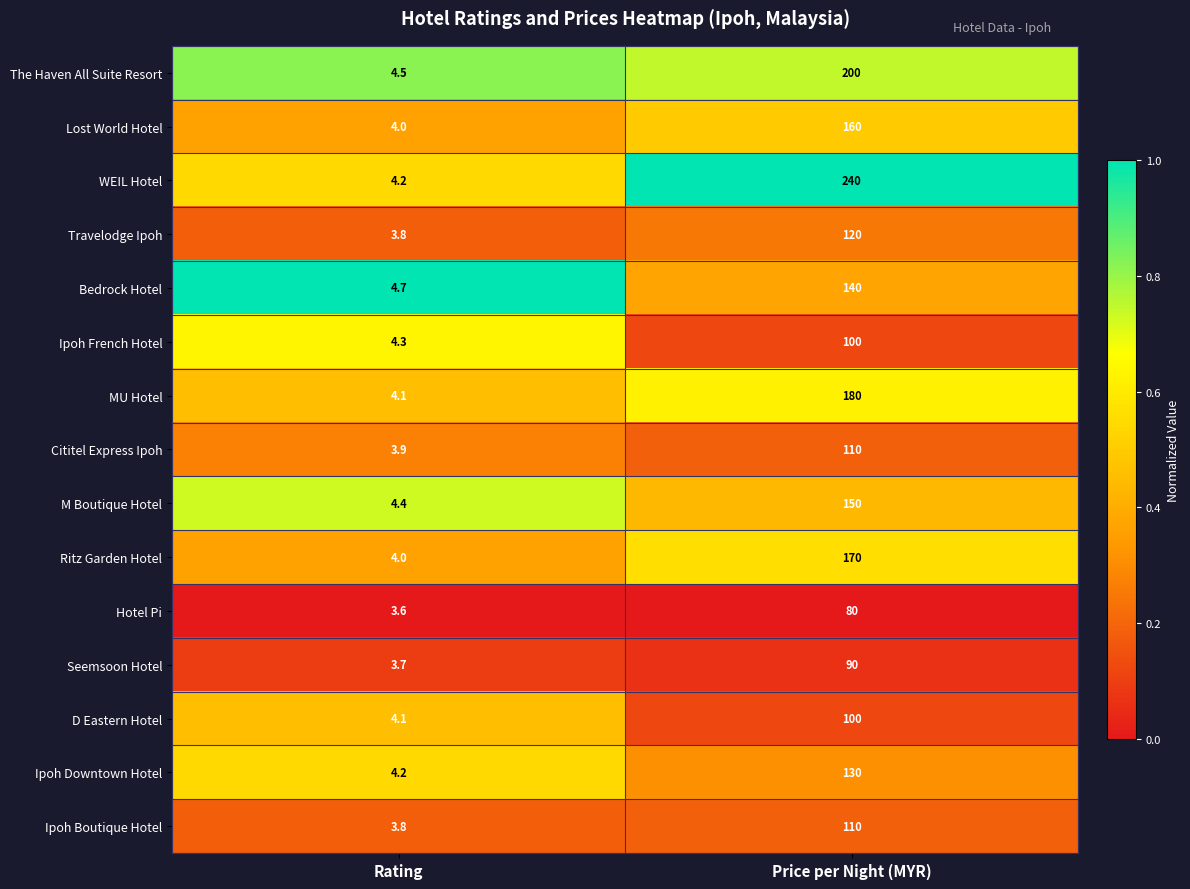

Reading left to right, transcribe all the data shown in this chart.

The Haven All Suite Resort: 4.5	200.0
Lost World Hotel: 4.0	160.0
WEIL Hotel: 4.2	240.0
Travelodge Ipoh: 3.8	120.0
Bedrock Hotel: 4.7	140.0
Ipoh French Hotel: 4.3	100.0
MU Hotel: 4.1	180.0
Cititel Express Ipoh: 3.9	110.0
M Boutique Hotel: 4.4	150.0
Ritz Garden Hotel: 4.0	170.0
Hotel Pi: 3.6	80.0
Seemsoon Hotel: 3.7	90.0
D Eastern Hotel: 4.1	100.0
Ipoh Downtown Hotel: 4.2	130.0
Ipoh Boutique Hotel: 3.8	110.0